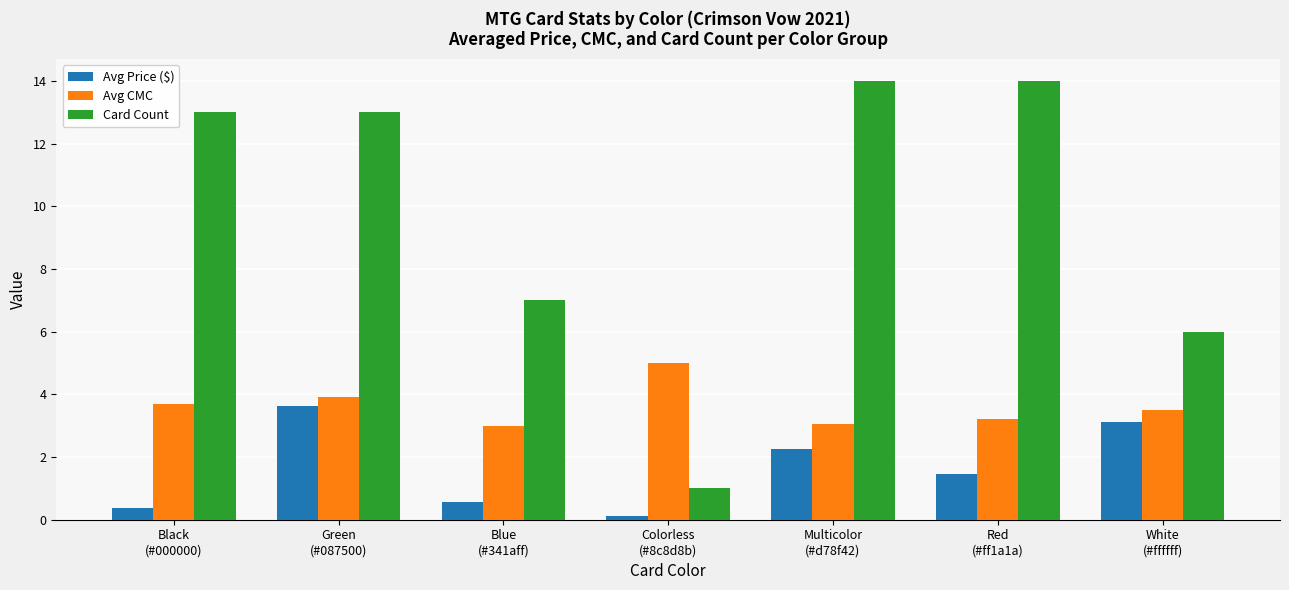

What are all the series names shown in the legend?

Avg Price ($), Avg CMC, Card Count